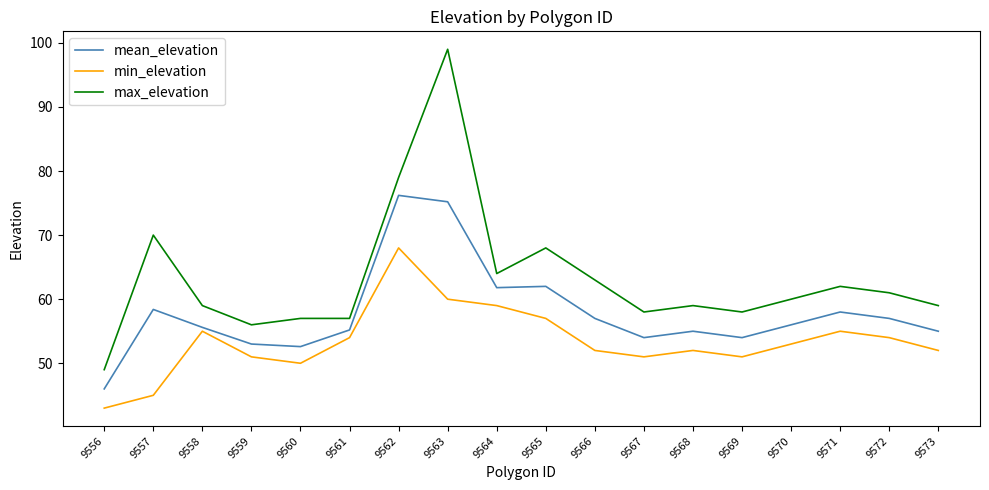

Is it true that min_elevation equals 88.2 at 9560?

False